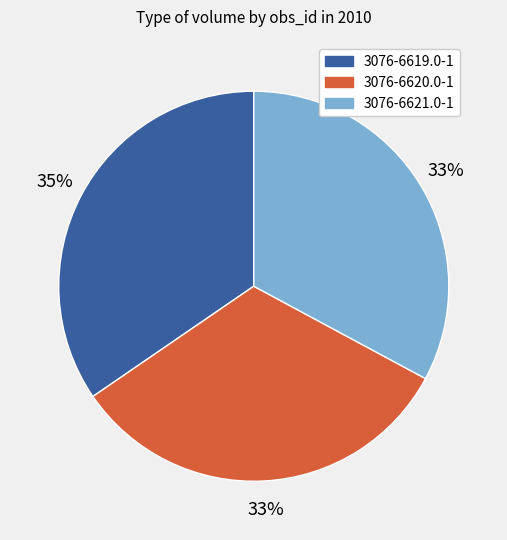

Is the sum of 3076-6619.0-1 and 3076-6621.0-1 greater than half?

Yes